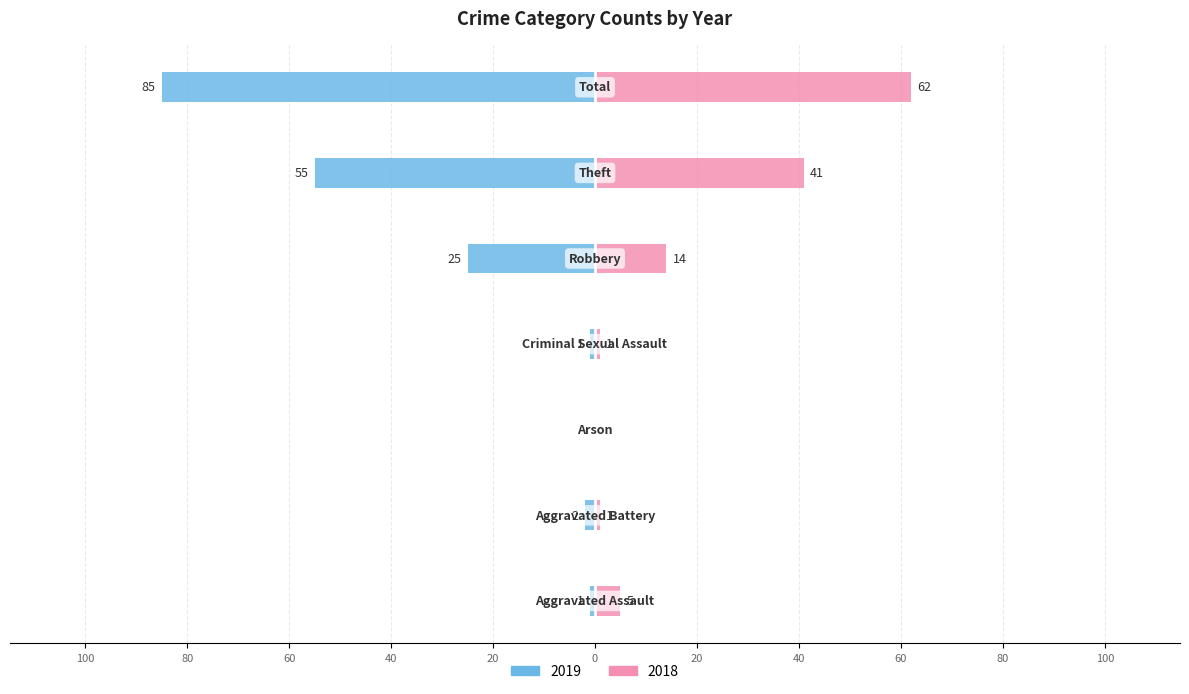

At how many categories does at least one series exceed -15?

7